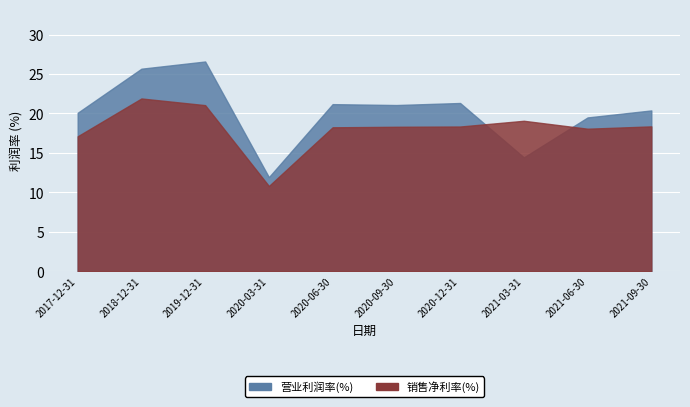

What is the average value of the 销售净利率(%) series?

18.1